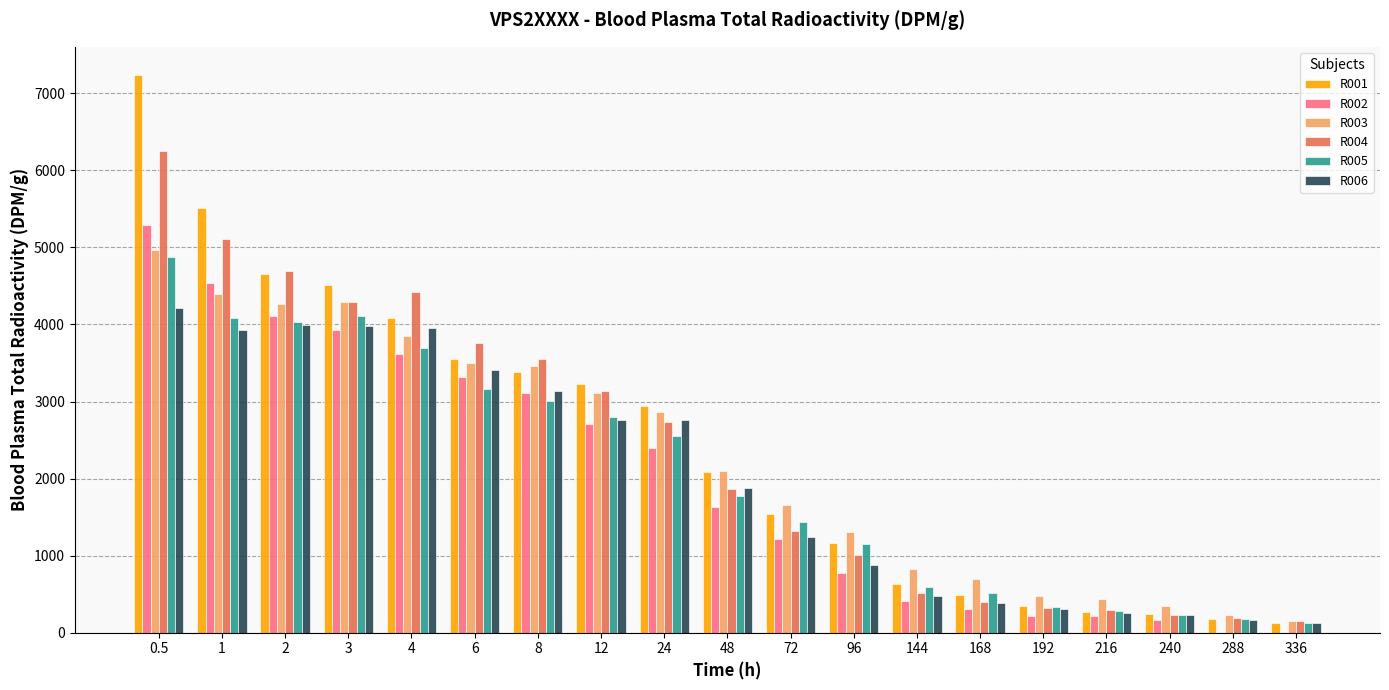

The value of R005 at 72 is 1430. True or false?

True